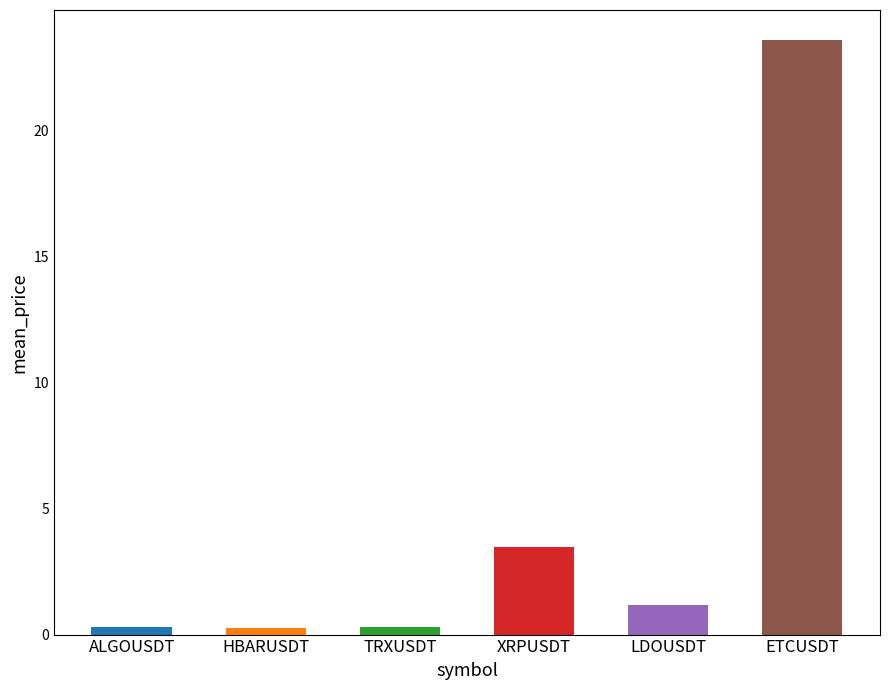

The mean_price series shows 0.3 at TRXUSDT. True or false?

True